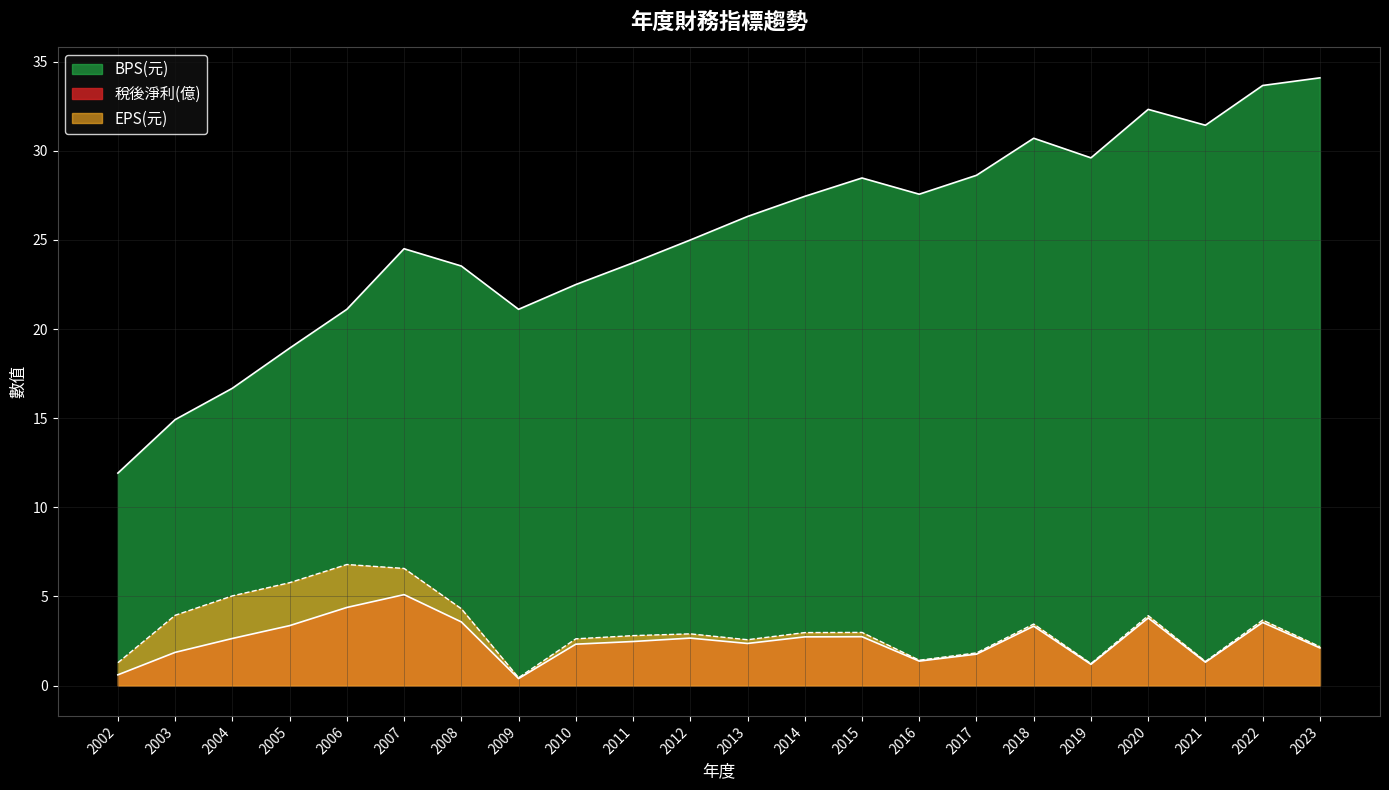

What is the sum of all BPS(元) values?

554.2